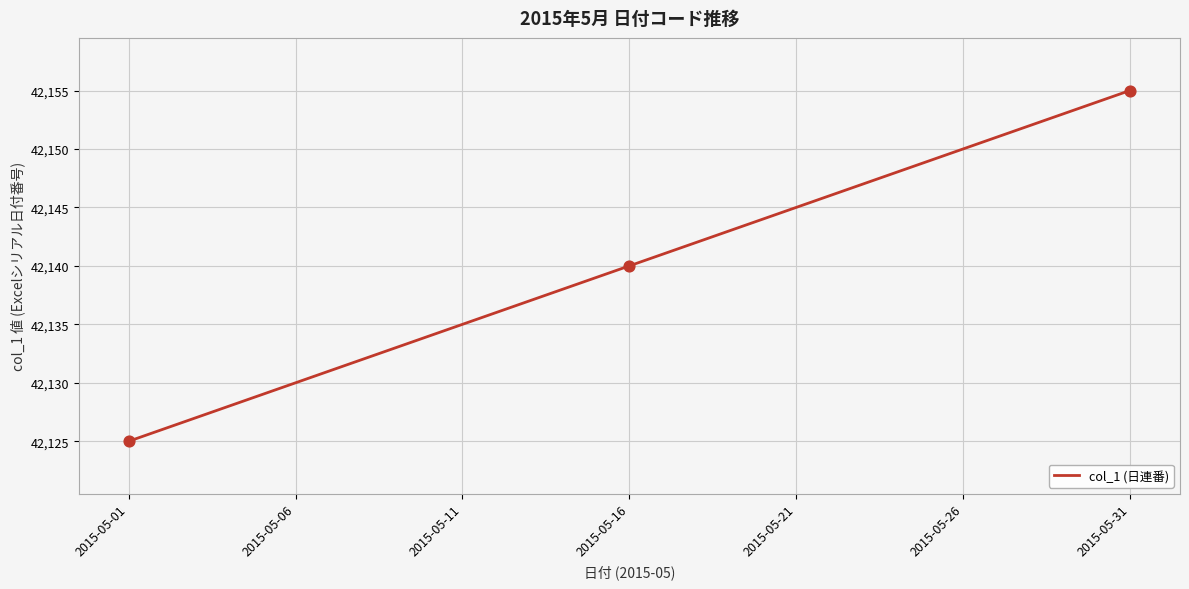

What is the difference between the maximum and minimum values?

30